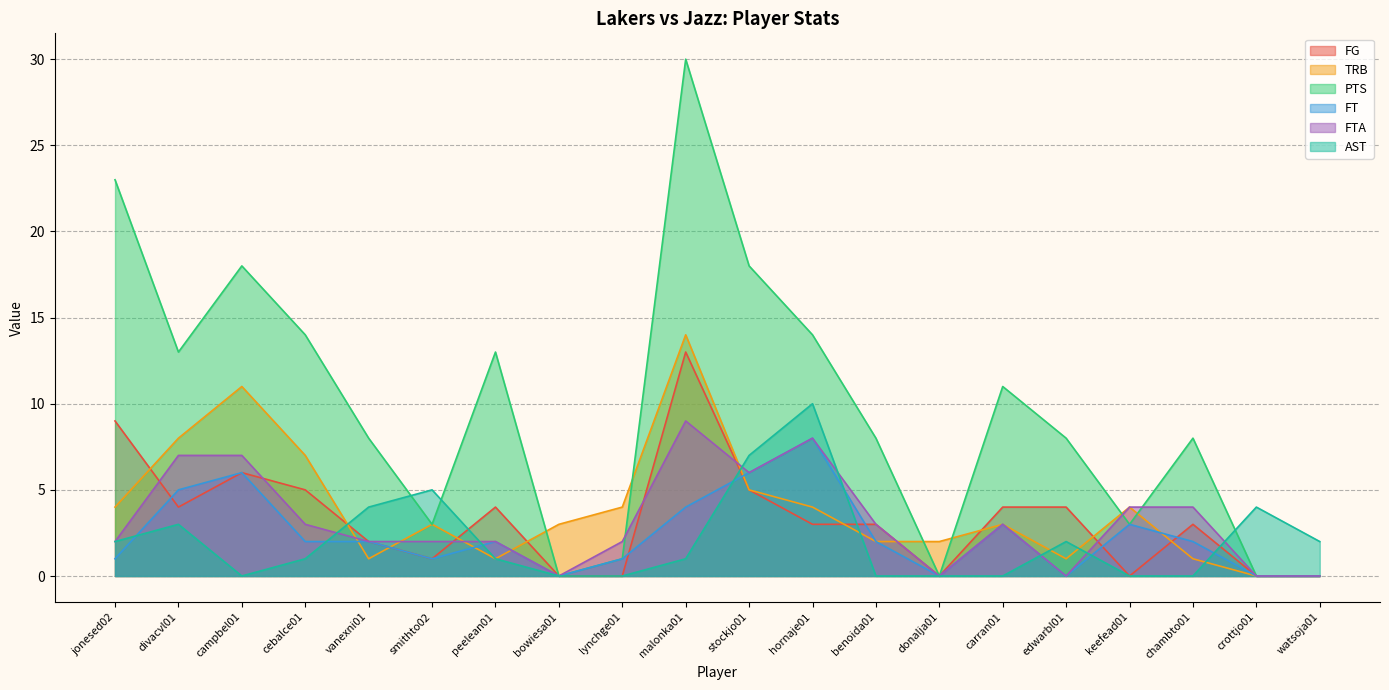

What is the difference between the second highest and second lowest values in the TRB series?

11